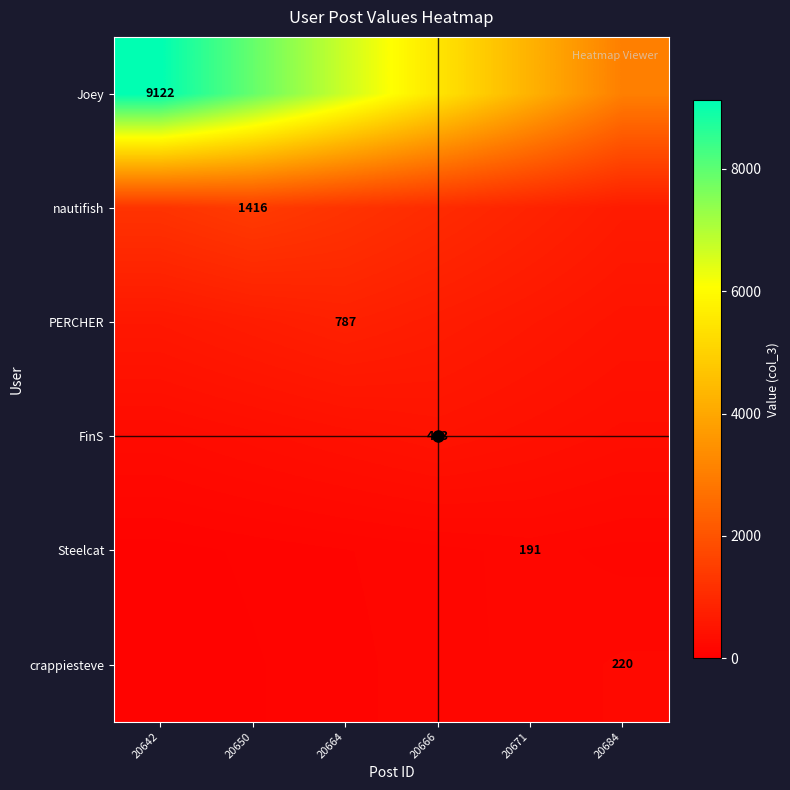

What is the smallest value displayed?

73.3